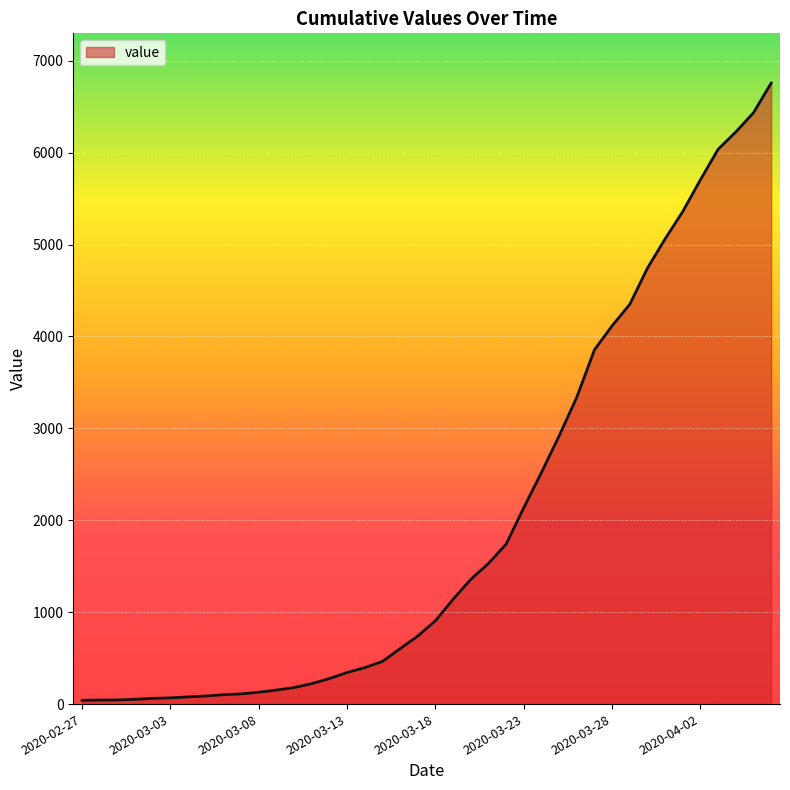

Which label corresponds to the smallest value in the chart?

2020-02-27